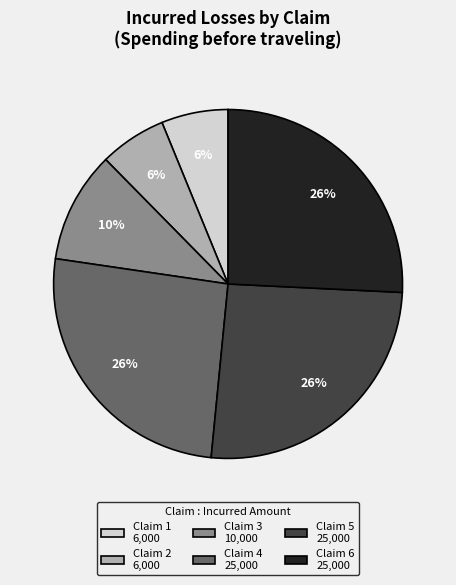

What percentage is the Claim 1 slice, to the nearest percent?

6%